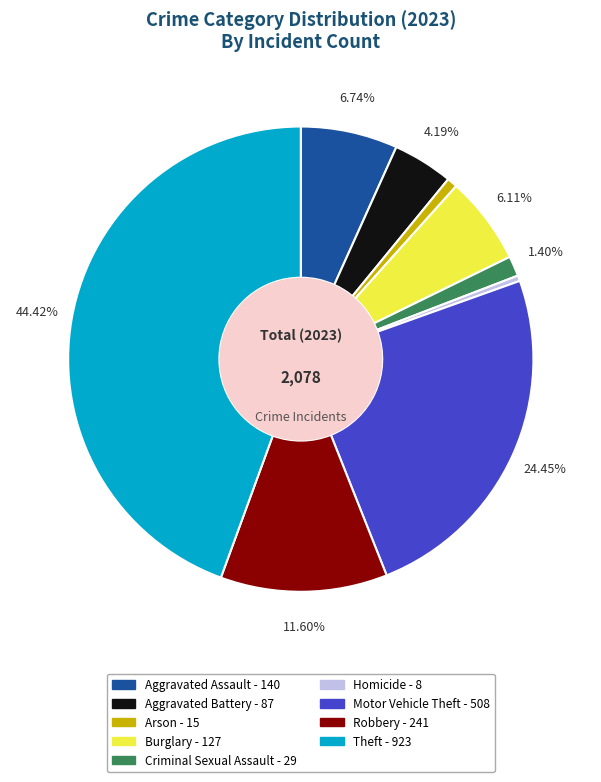

Is it true that Motor Vehicle Theft is 24% of the pie?

True